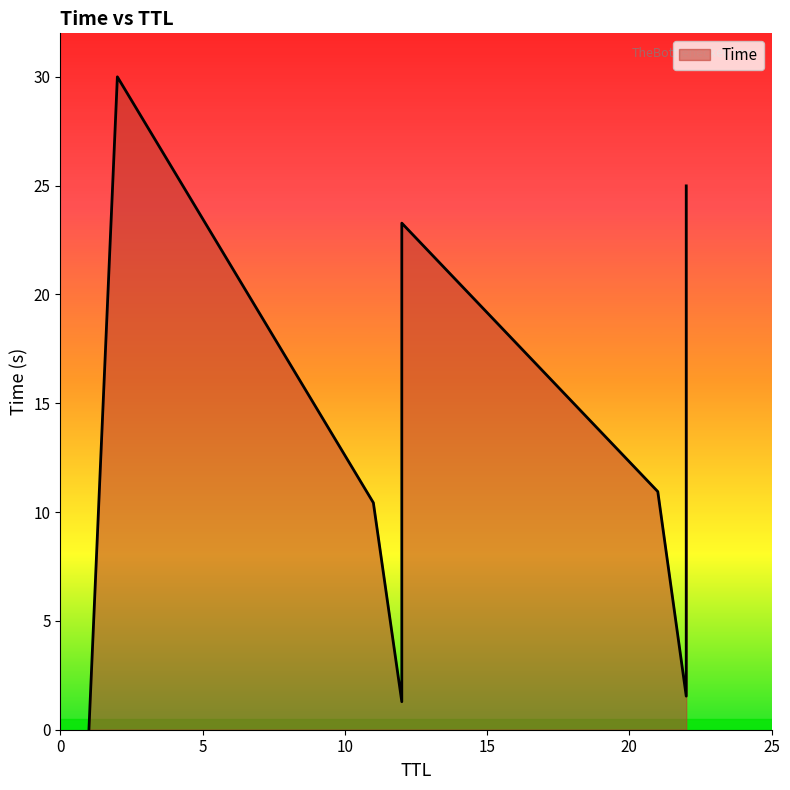

What is the label of the 4th point from the left?

12